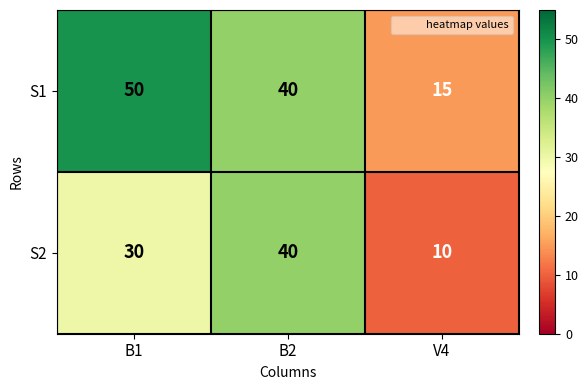

List the series in order of their peak value, lowest first.

S2, S1